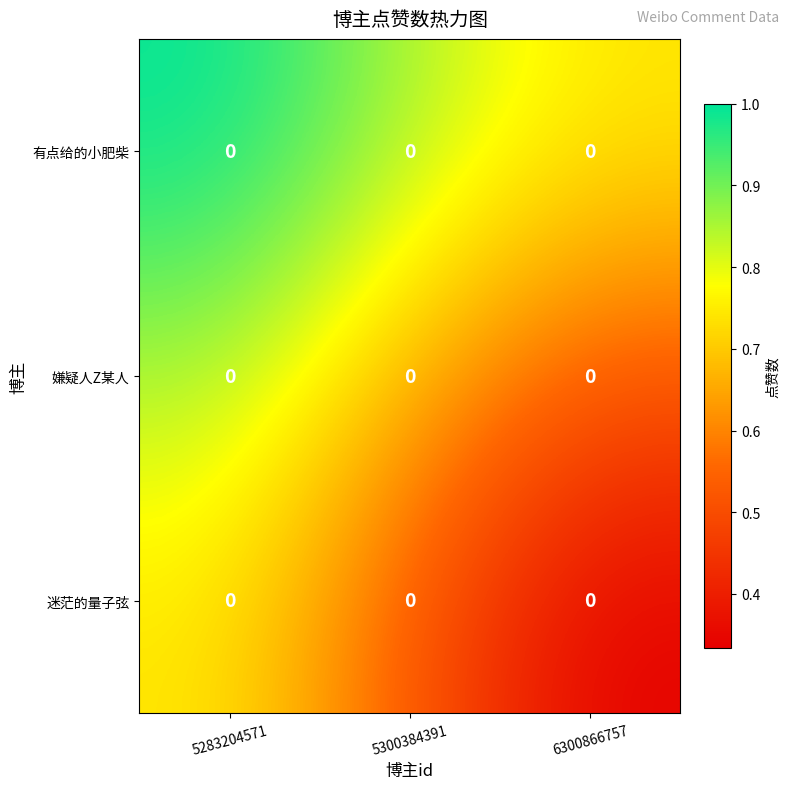

Between 5283204571 and 5300384391, which series saw the biggest shift?

迷茫的量子弦